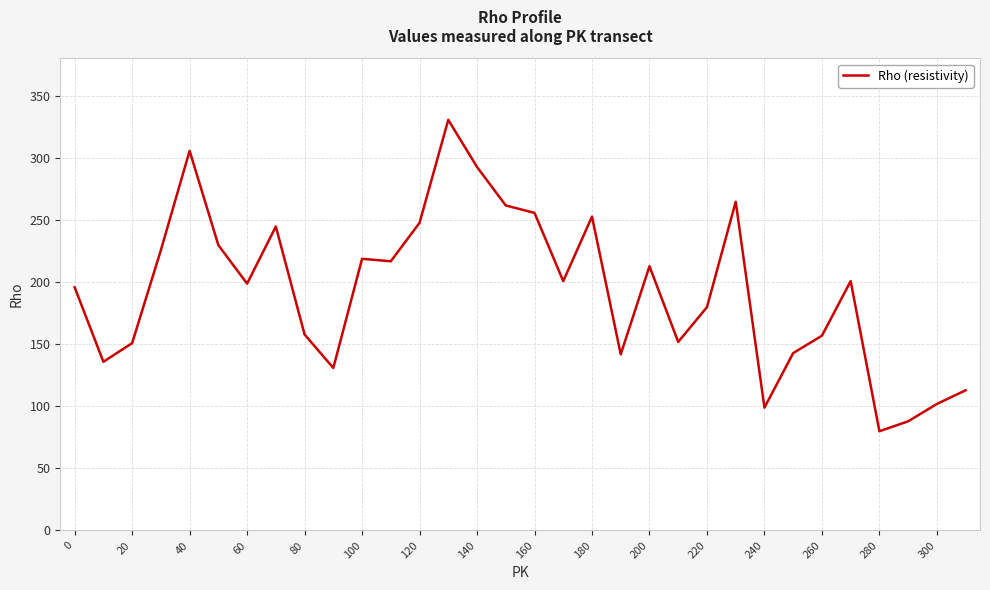

What is the greatest value displayed?

331